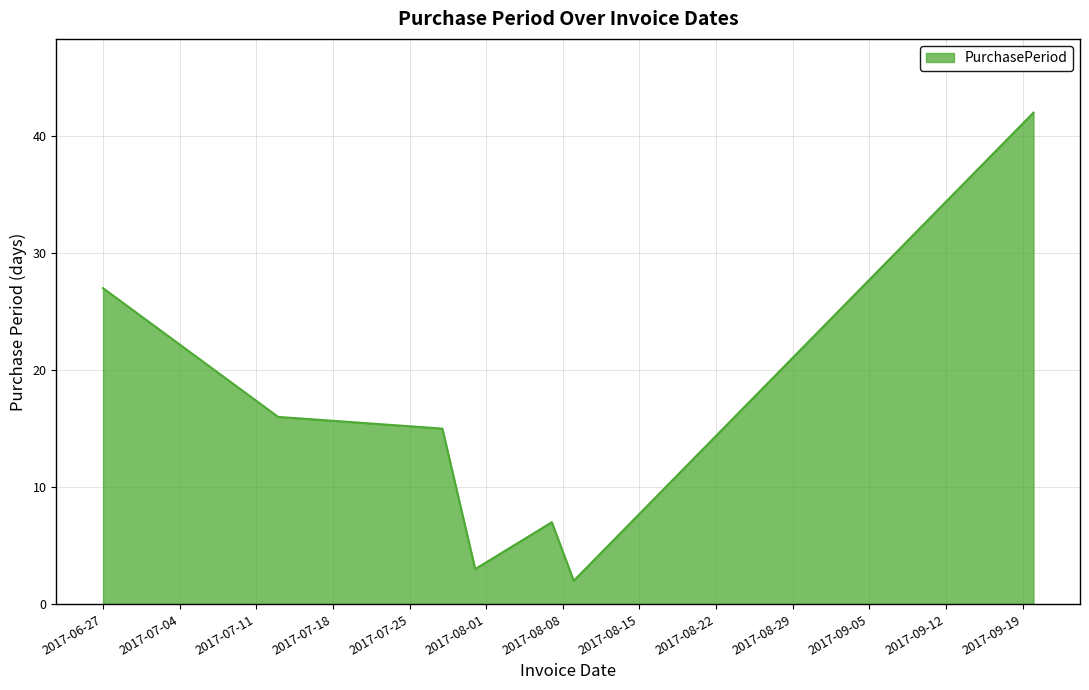

True or false: the data has more than 1 interior local peaks.

False